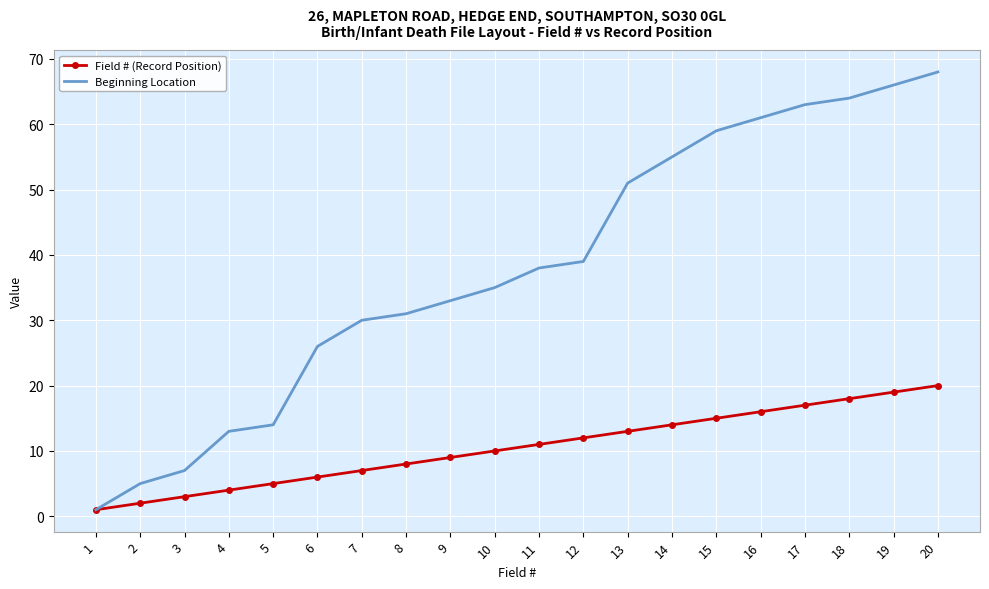

Between 13 and 16, which series saw the biggest shift?

Beginning Location